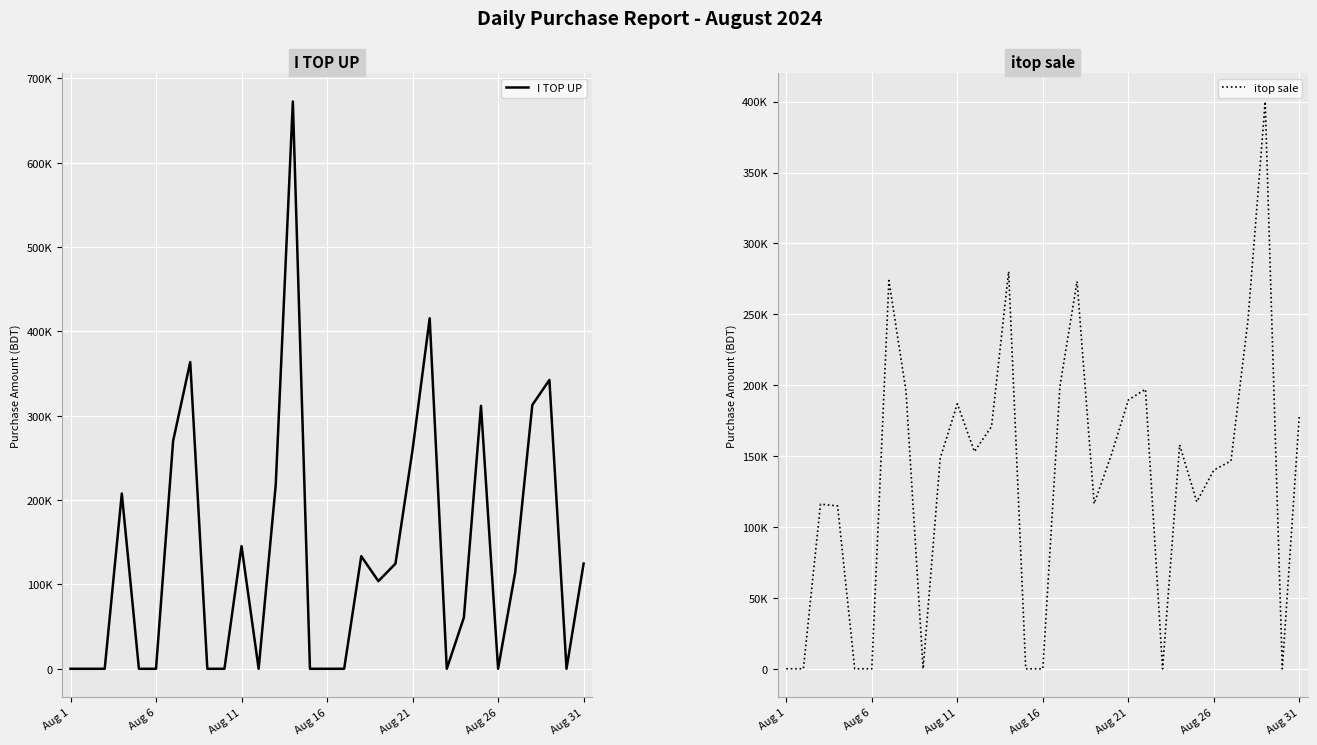

Which category has the lowest value in the I TOP UP series?

Aug 1